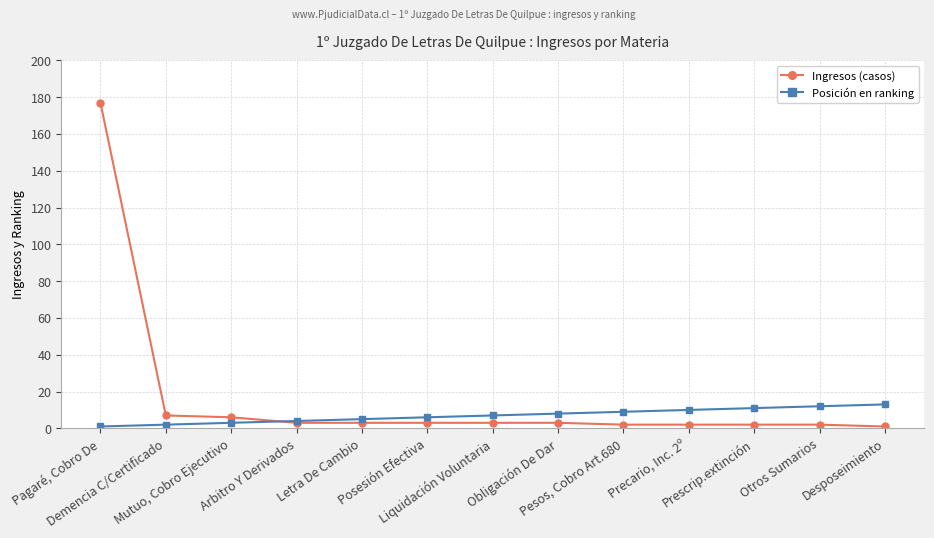

Reading left to right, extract all data points from this chart.

Ingresos (casos): 177	7	6	3	3	3	3	3	2	2	2	2	1
Posición en ranking: 1	2	3	4	5	6	7	8	9	10	11	12	13